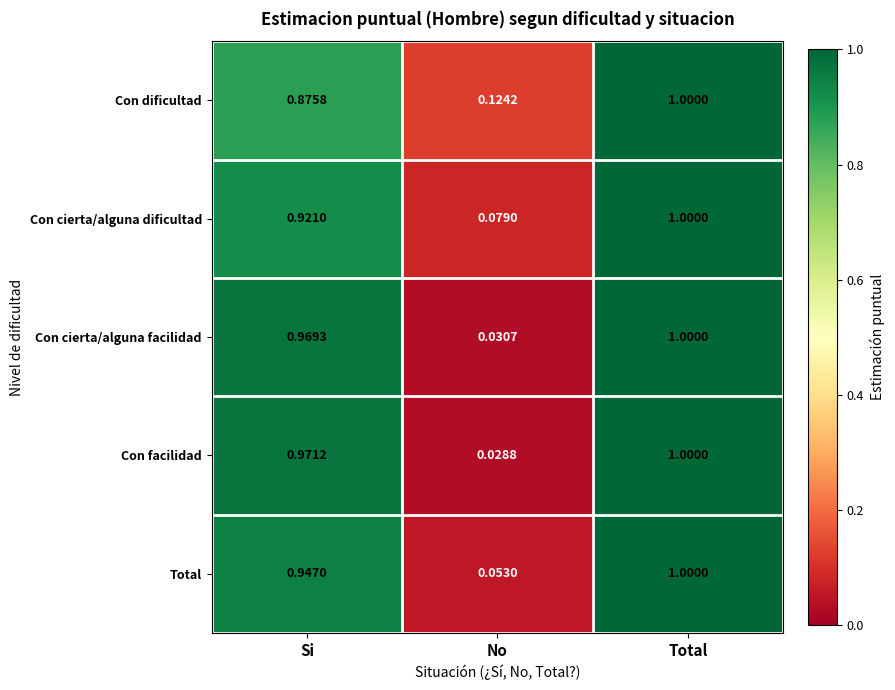

Which series changed the most between Si and Total?

Con dificultad